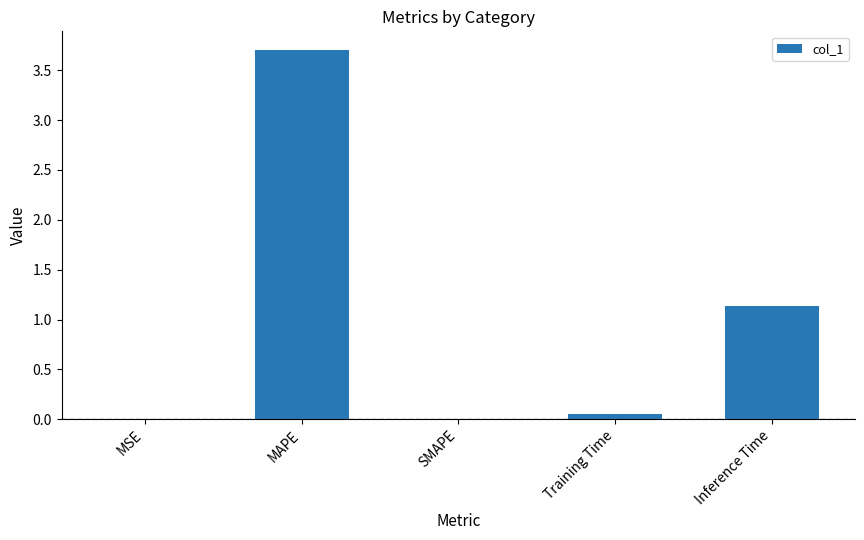

What is the difference between the values at Inference Time and MSE?

1.1